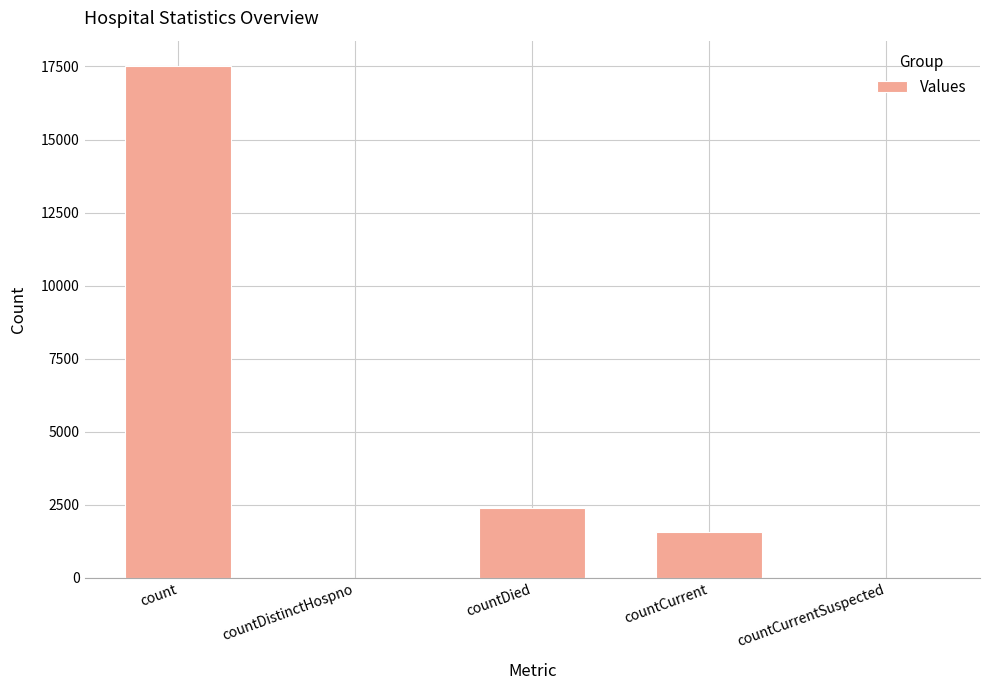

Reading left to right, transcribe all the data shown in this chart.

17506	0	2395	1567	0